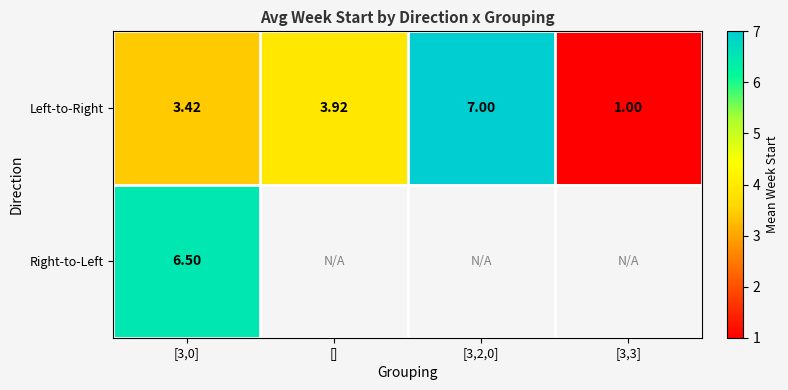

List the labels in order of Right-to-Left value, smallest first.

[3,0], [], [3,2,0], [3,3]